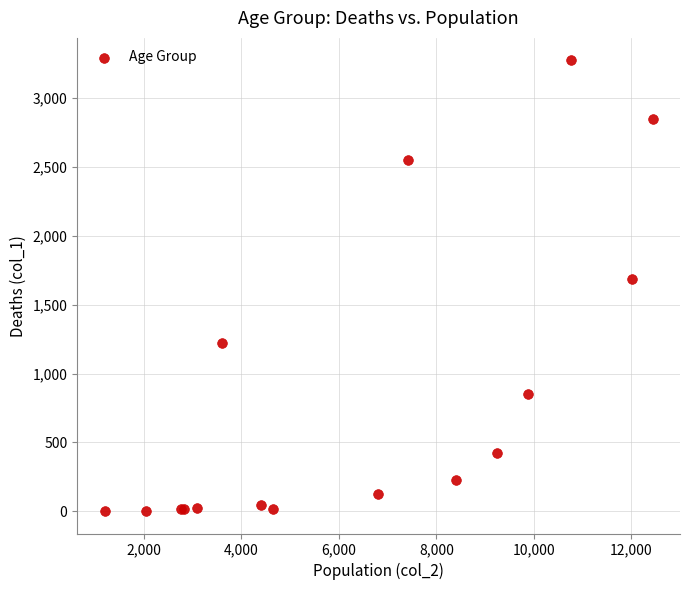

What Y value in the scatter plot is closest to 1638?

1690